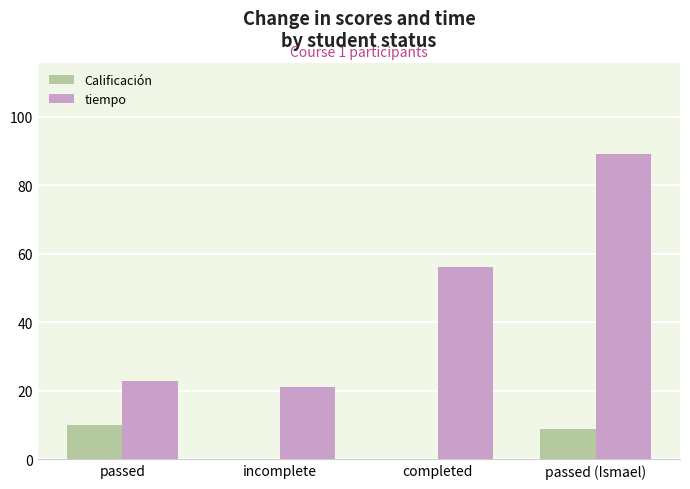

Reading right to left, what are all the values shown in this chart?

Calificación: passed (Ismael)=9	completed=0	incomplete=0	passed=10
tiempo: passed (Ismael)=89	completed=56	incomplete=21	passed=23